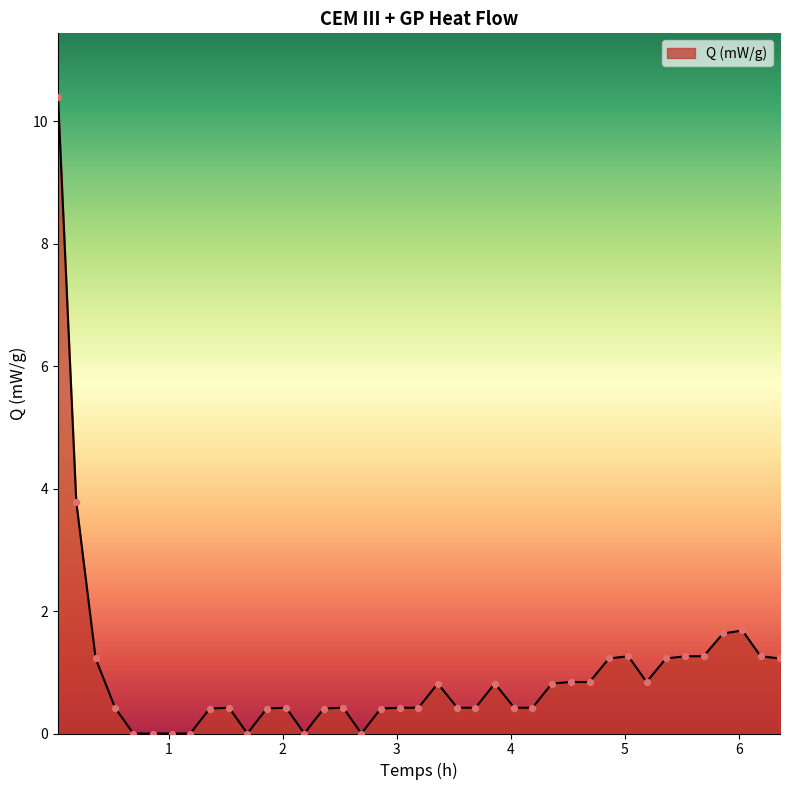

What is the difference between the maximum and minimum values?

10.4